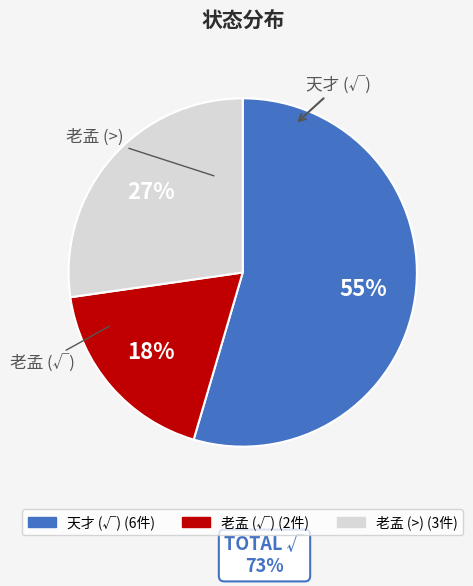

How many segments does this pie chart have?

3